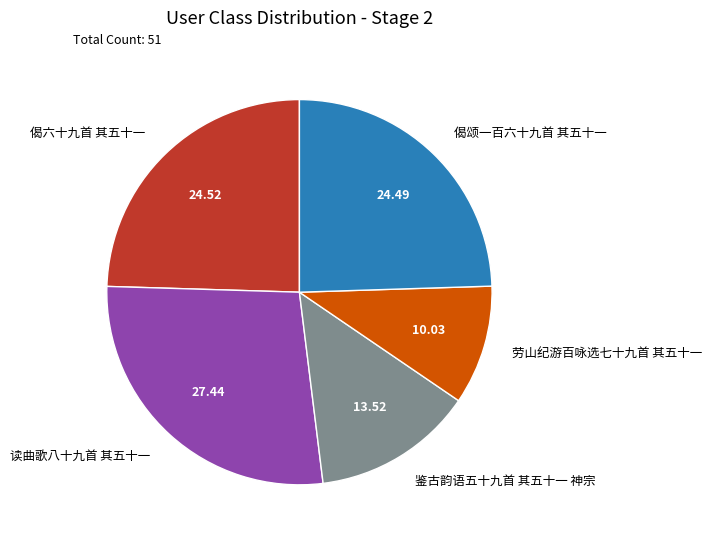

Does 劳山纪游百咏选七十九首 其五十一 account for over 50% of the chart?

No